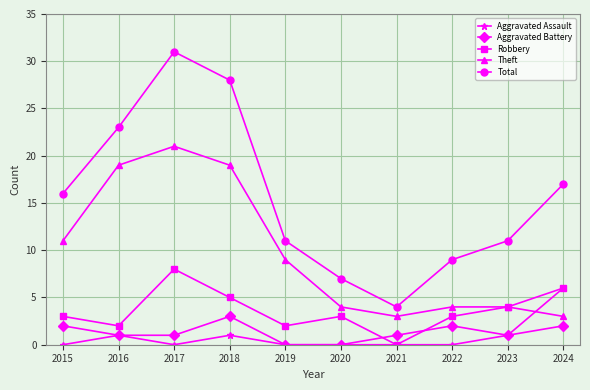

Reading left to right, what are all the values shown in this chart?

Aggravated Assault: 0	1	0	1	0	0	0	0	1	6
Aggravated Battery: 2	1	1	3	0	0	1	2	1	2
Robbery: 3	2	8	5	2	3	0	3	4	6
Theft: 11	19	21	19	9	4	3	4	4	3
Total: 16	23	31	28	11	7	4	9	11	17